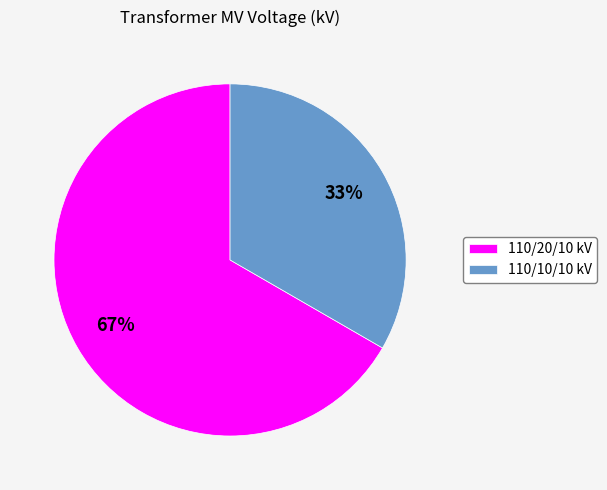

Is the sum of 110/20/10 kV and 110/10/10 kV greater than half?

Yes